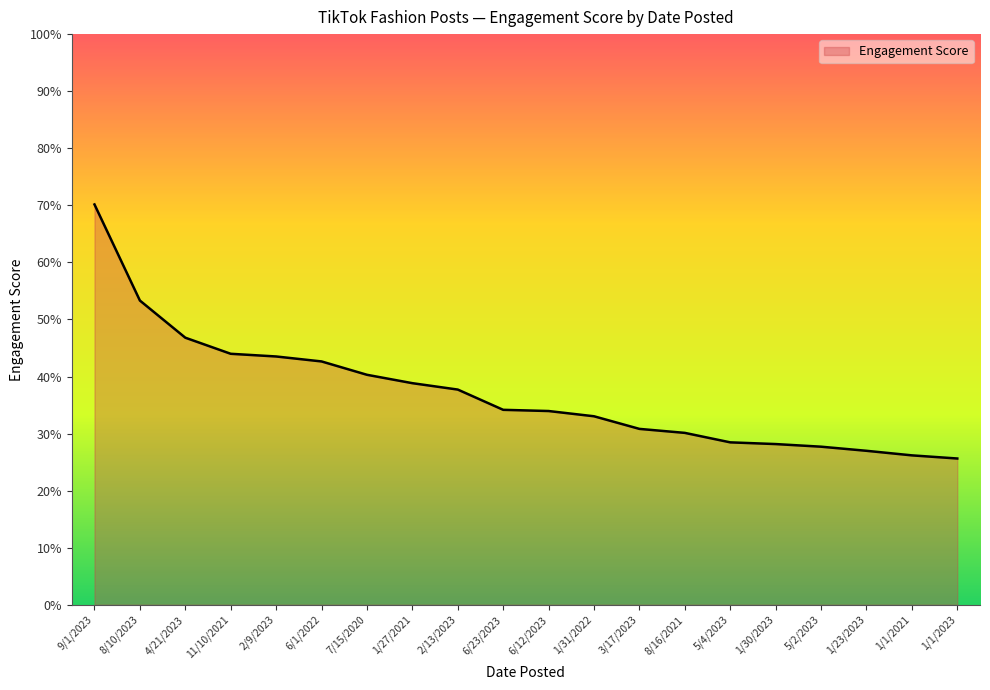

What is the change in value from 6/1/2022 to 6/23/2023?

-8.5